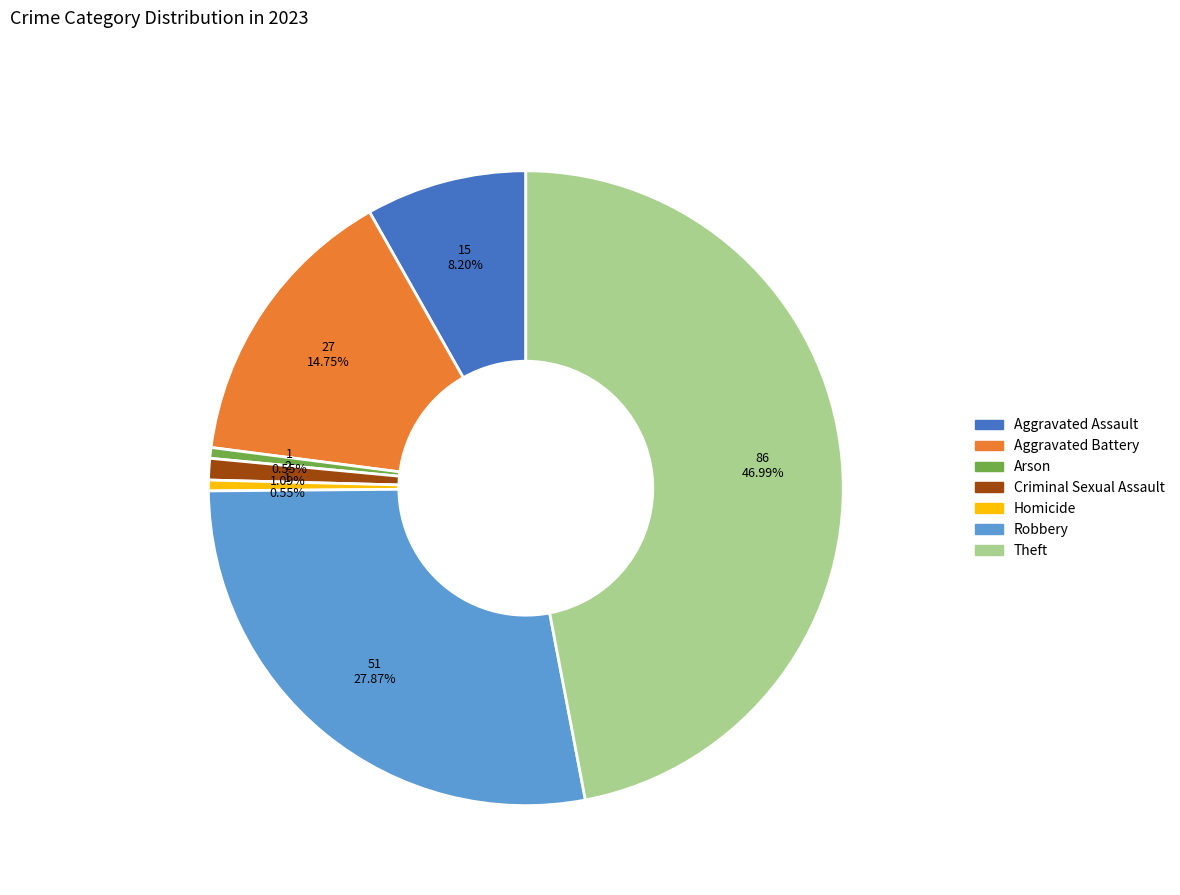

Does Homicide represent more than half of the total?

No